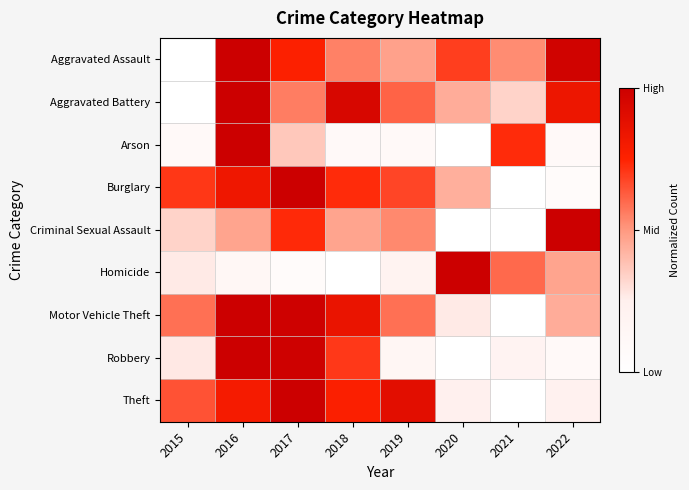

What is the total value across all series at 2019?

4.2